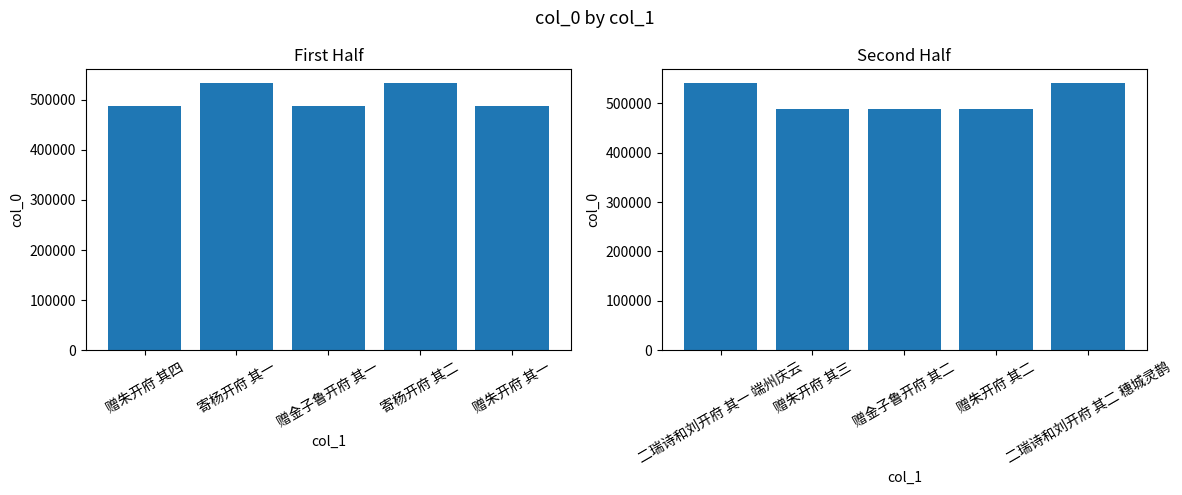

What is the difference between the maximum and second lowest values in the col_0 (second half) series?

53621